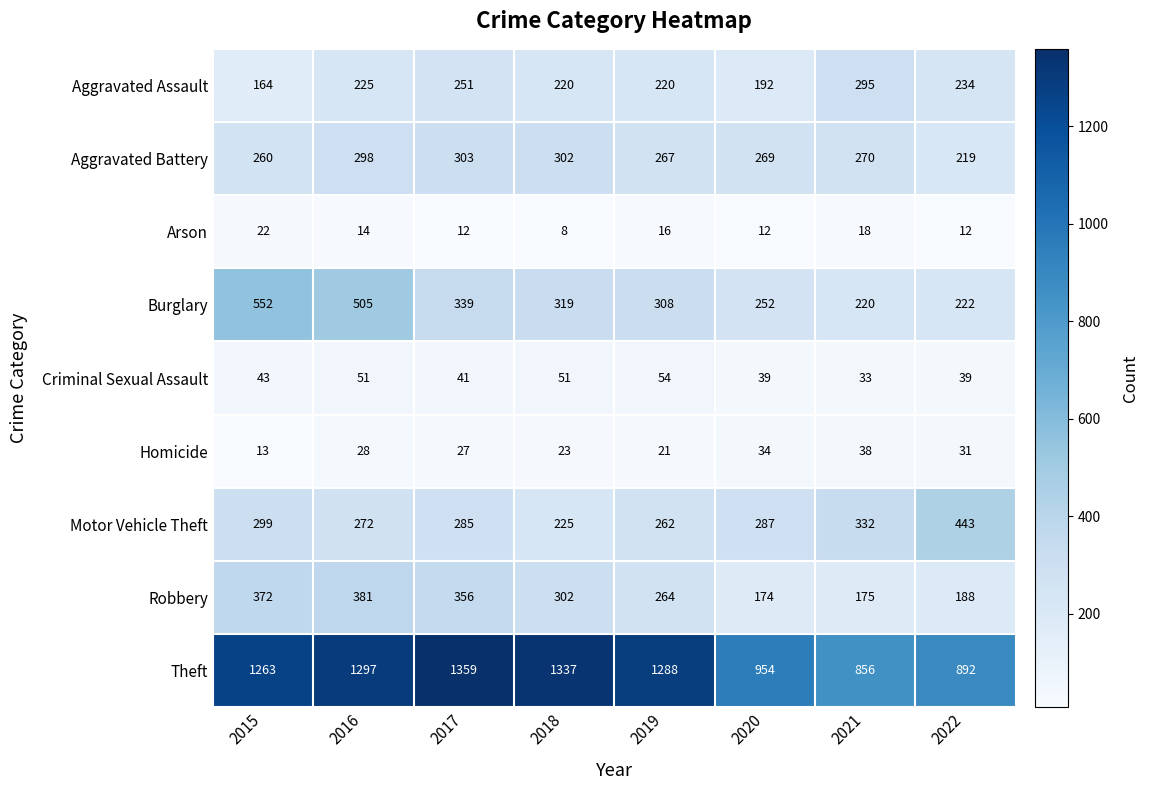

Between 2017 and 2019, which series saw the biggest shift?

Robbery